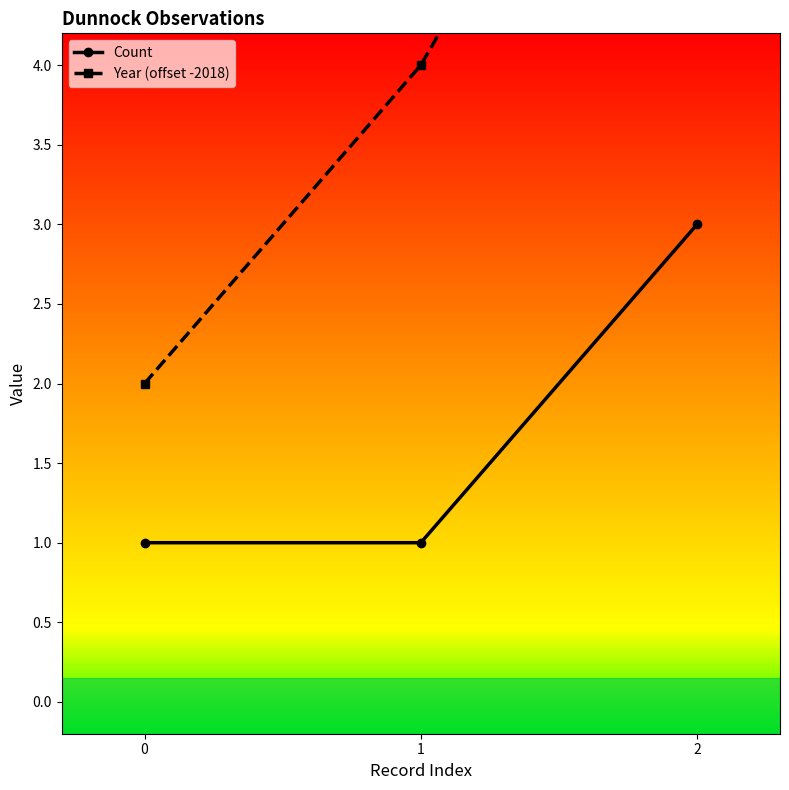

Count the Count values in the range 1 to 3.

3